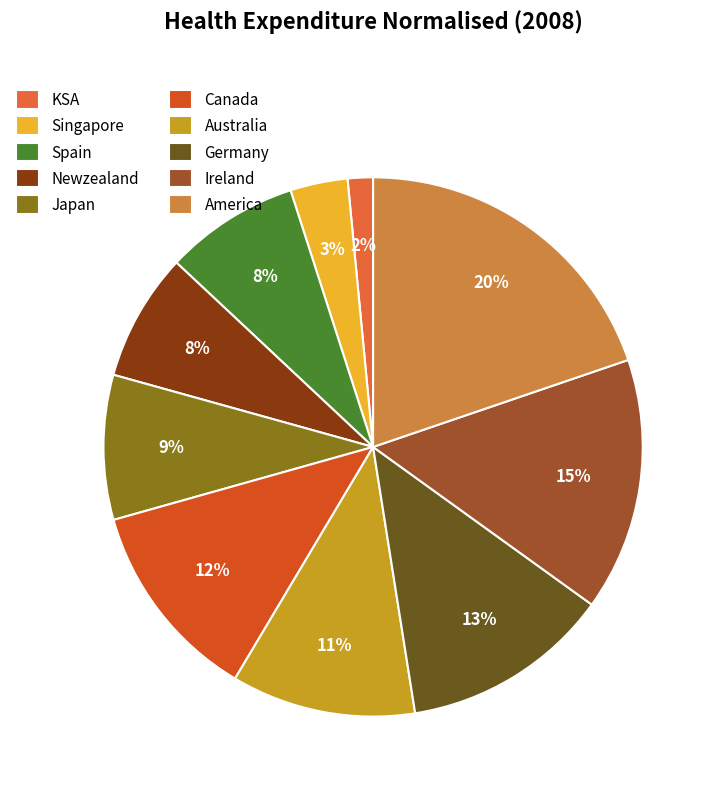

How many slices are in this pie chart?

10